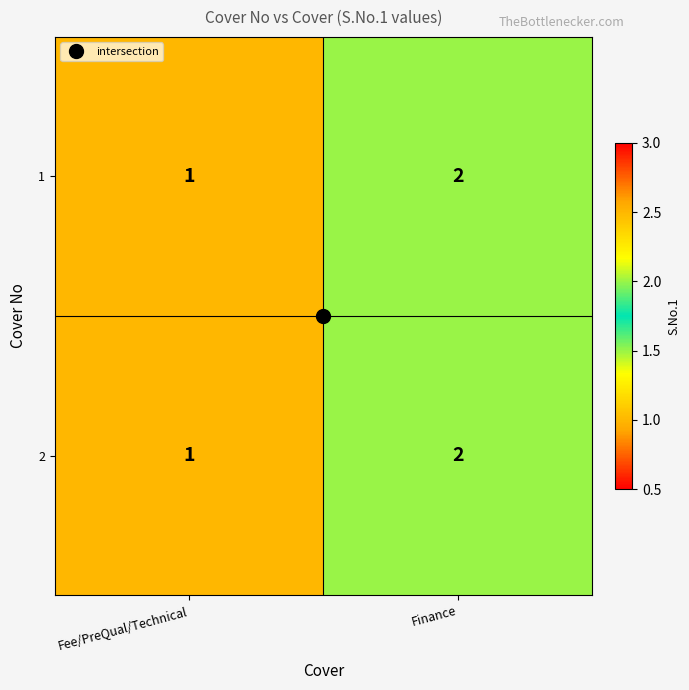

At which label is 1 closest to 1?

Fee/PreQual/Technical